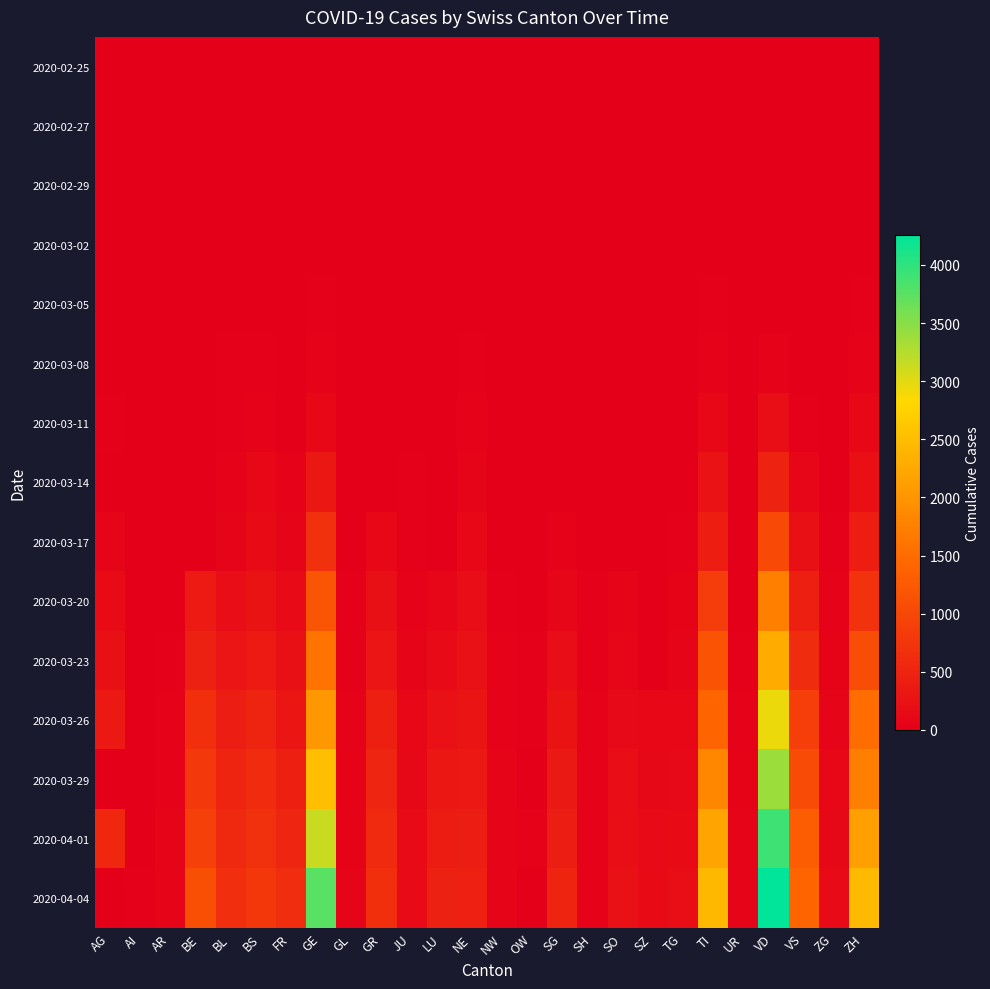

What is the greatest value displayed?

4258